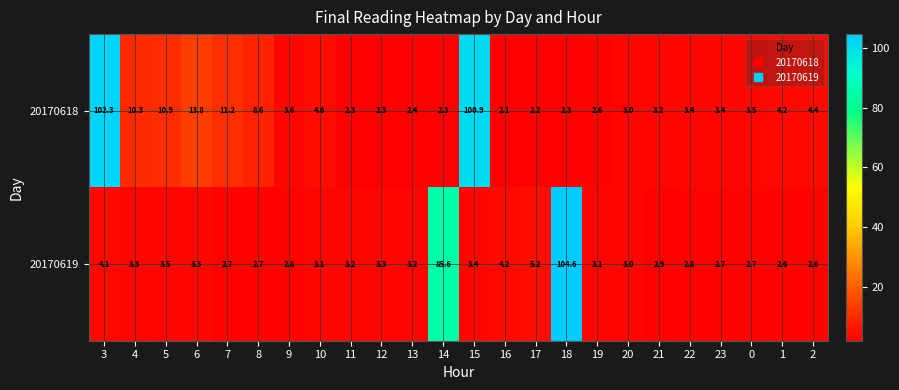

Which series has the largest total across all categories?

20170618